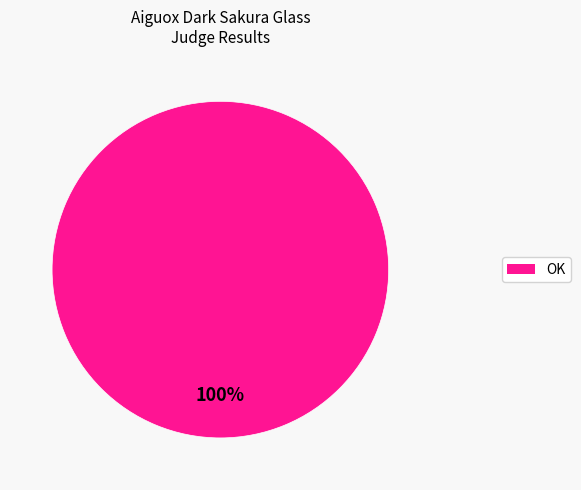

Does any single category account for the majority?

Yes